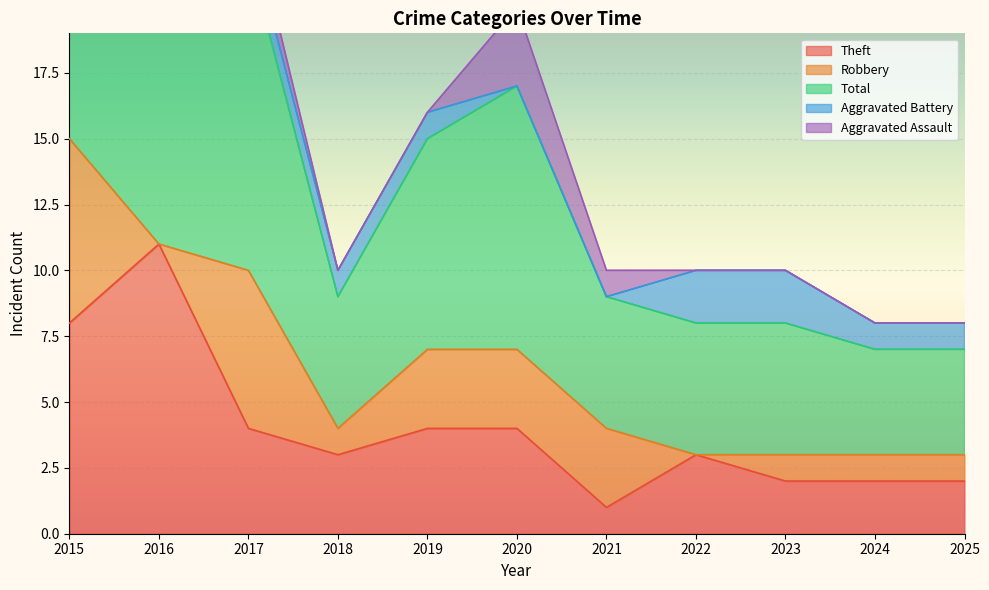

How many positive values does the Robbery series have?

9